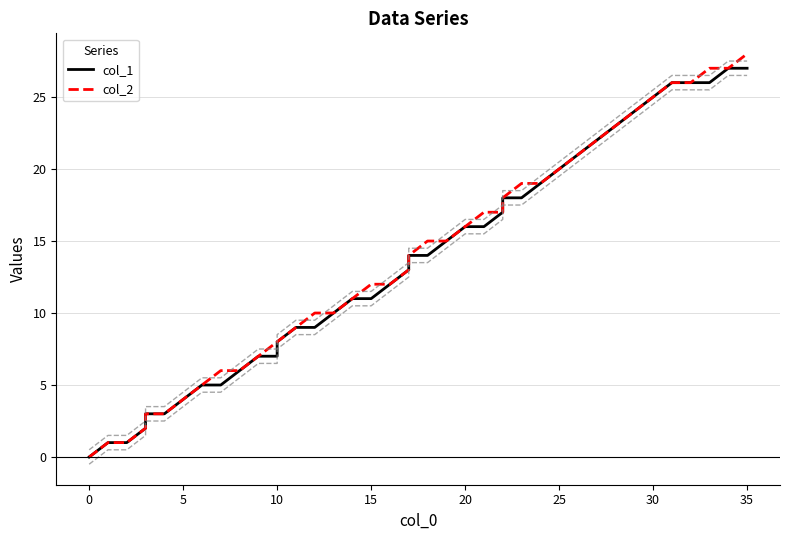

What is the greatest value displayed?

28